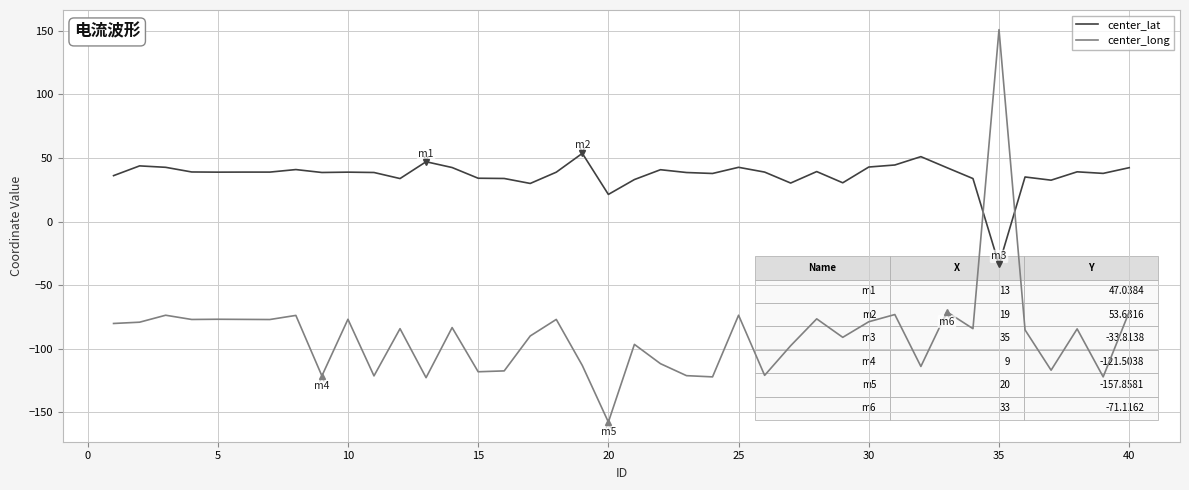

Which series has the largest range (max minus min)?

center_long